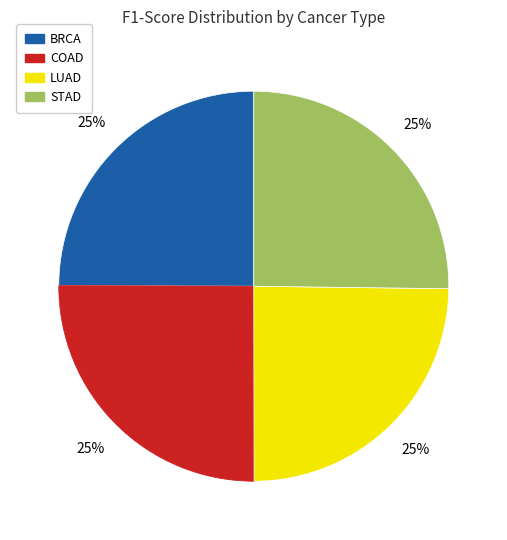

Is it true that LUAD is 11% of the pie?

False